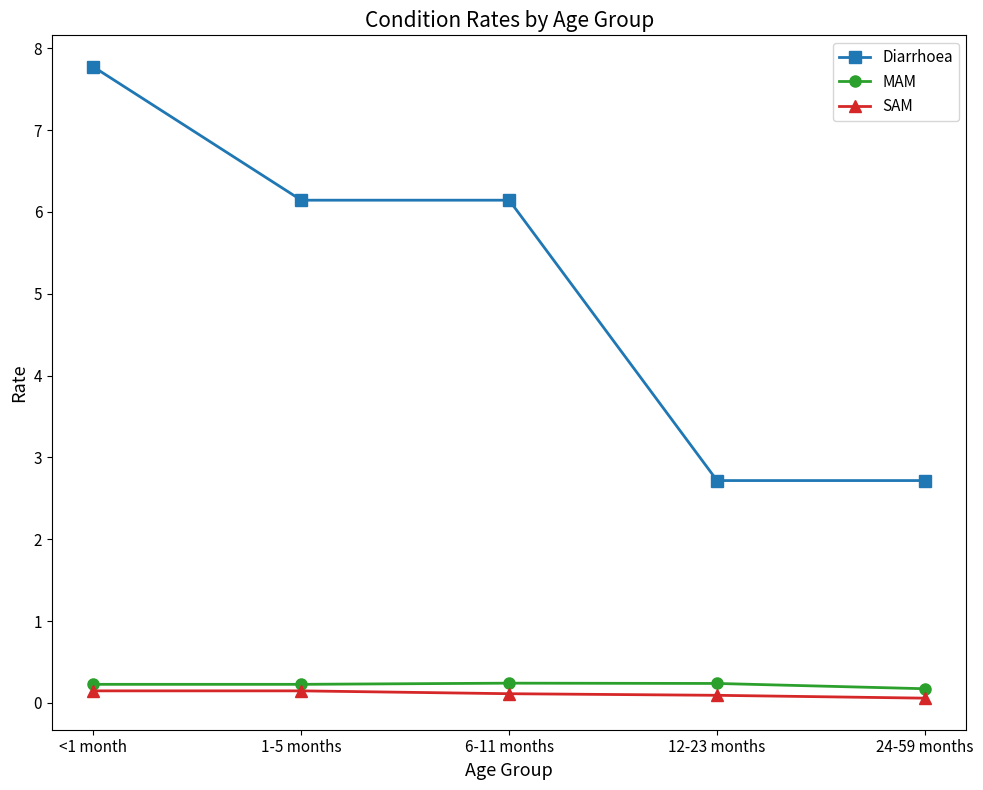

Which series has the largest total across all categories?

Diarrhoea